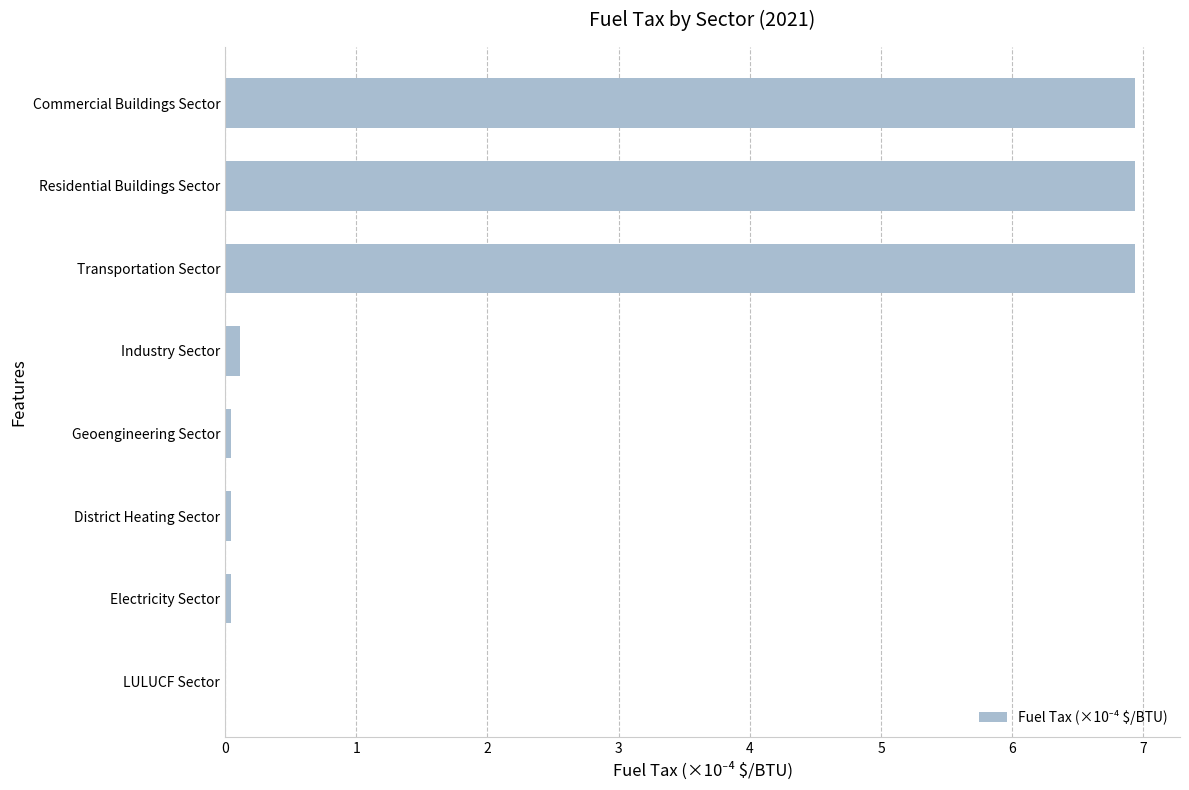

Is it true that the value at Transportation Sector is 6.9?

True